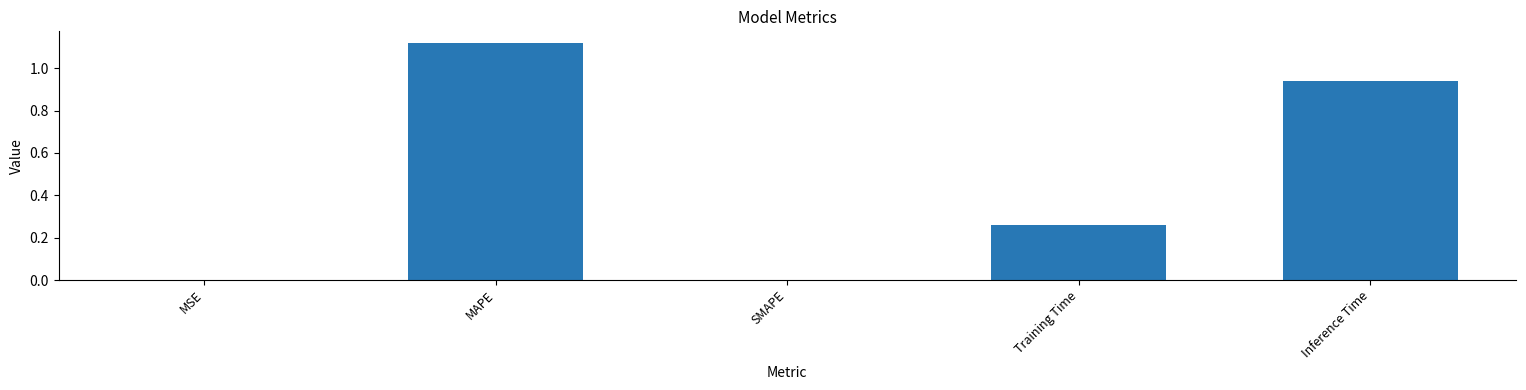

Which has a higher value, MAPE or Inference Time?

MAPE